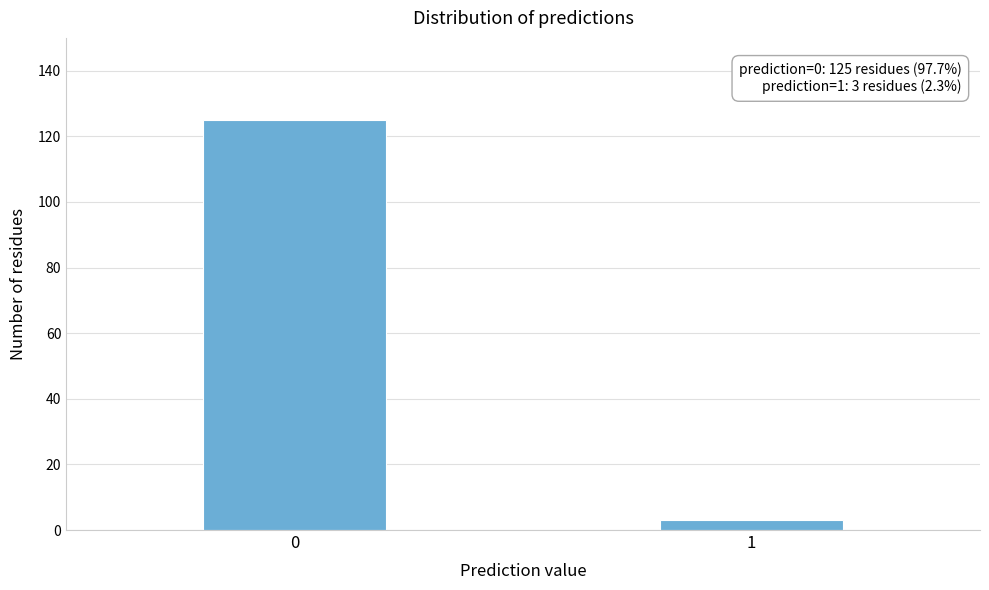

Reading right to left, transcribe all the data shown in this chart.

3	125